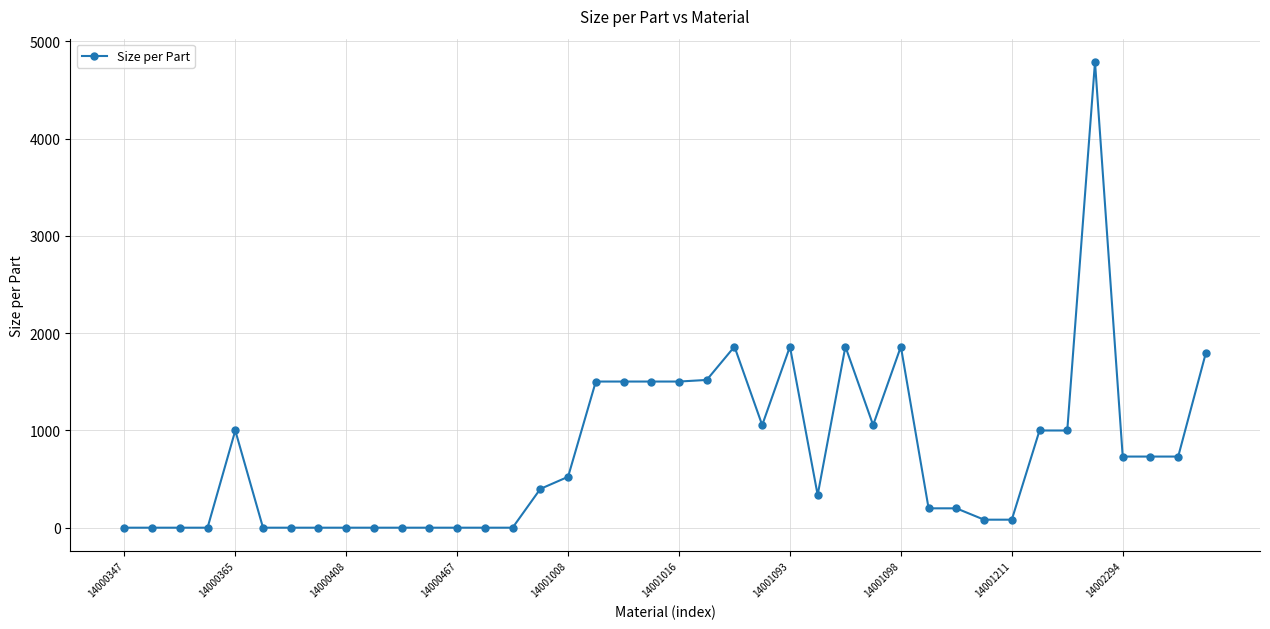

True or false: there are more than 2 points higher than both neighbors.

True